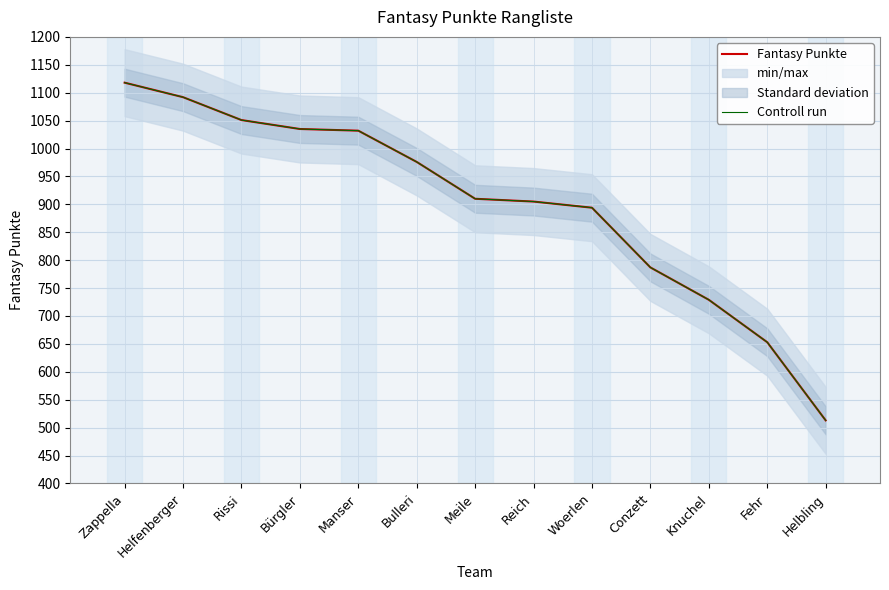

Is it true that Controll run equals 1695 at Bulleri?

False